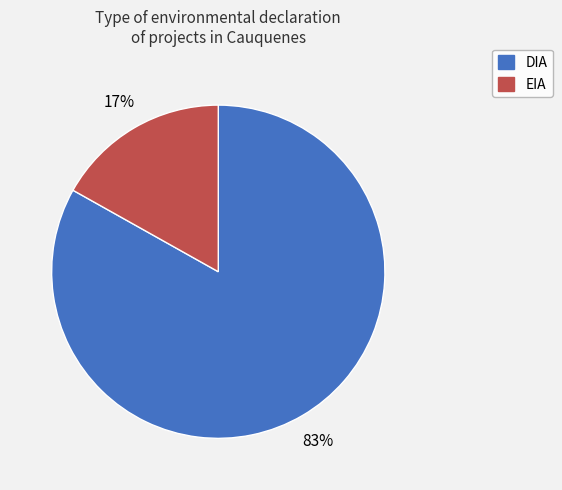

Which category has the smallest portion of the pie?

EIA